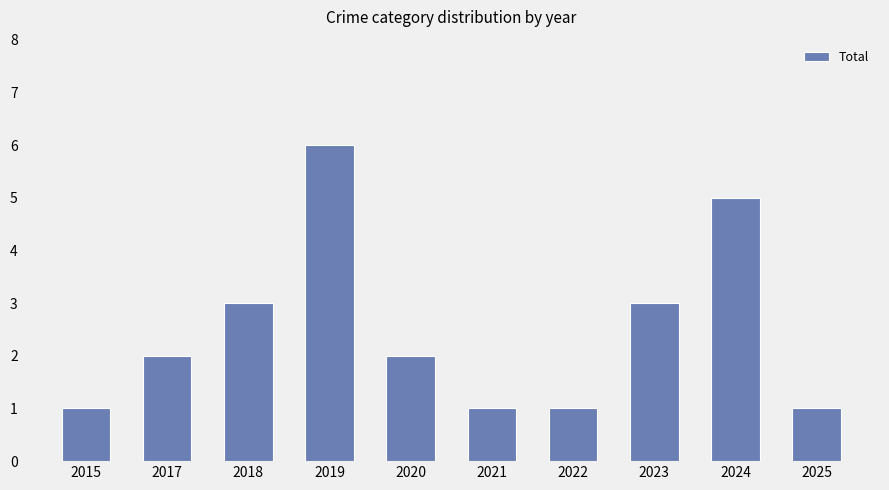

What is the approximate value at 2015?

1